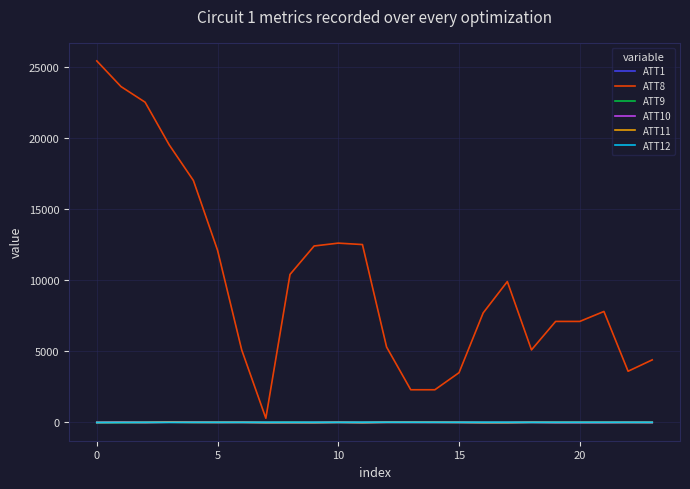

After their last crossing, which series has the higher values: ATT10 or ATT12?

ATT12